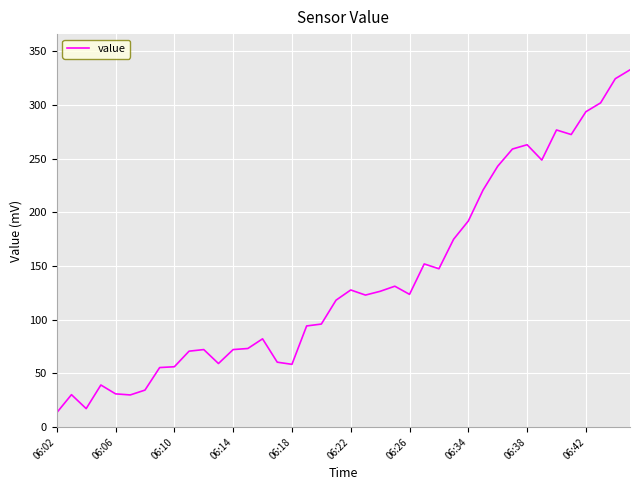

What is the average value?

137.5